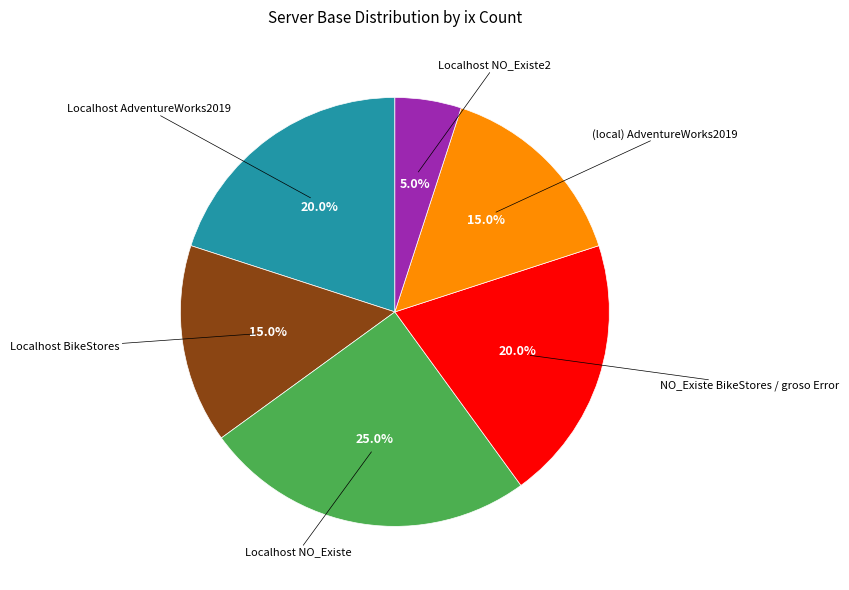

Count the number of slices in the pie.

6